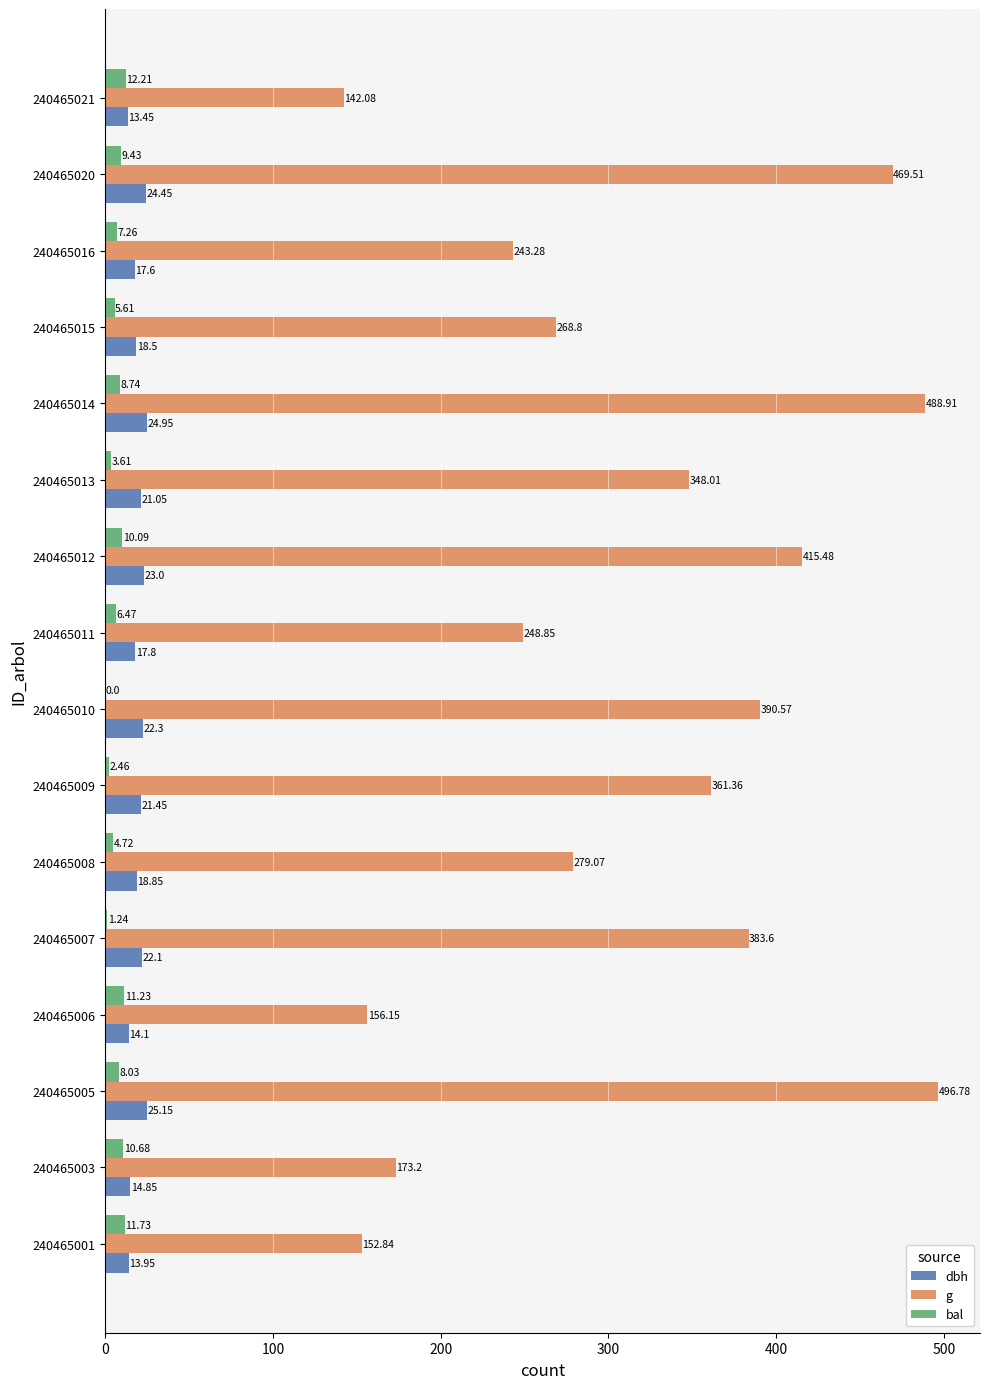

What is the greatest value displayed?

496.8